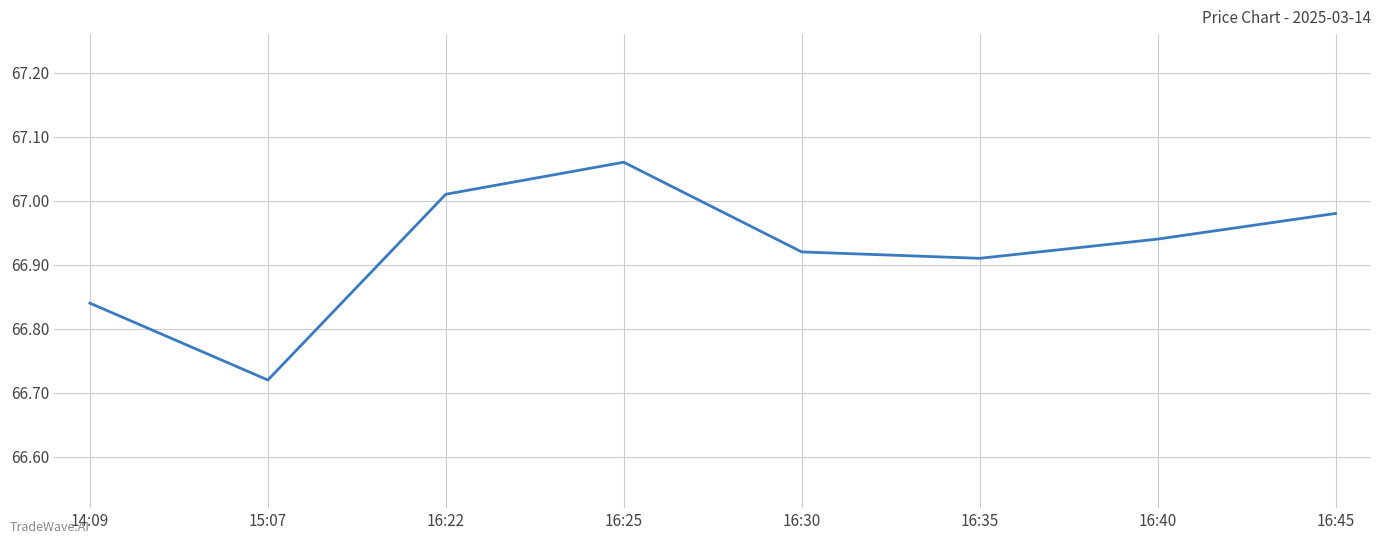

Which category has the lowest value across all series?

15:07